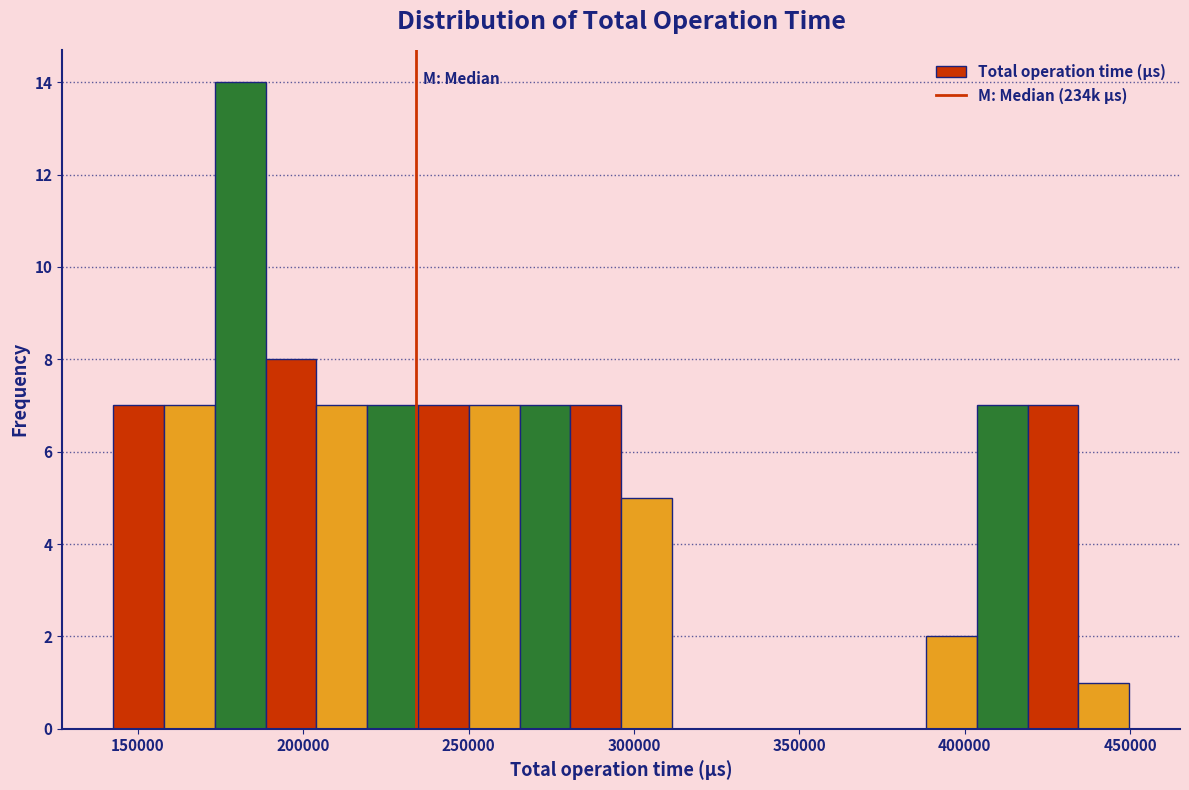

Read against the x-axis, roughly where is the centre of the tallest bar?

180000